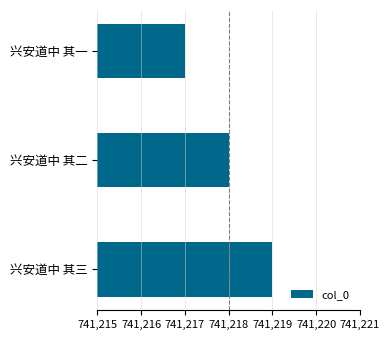

List the labels in order of value, smallest first.

兴安道中 其一, 兴安道中 其二, 兴安道中 其三